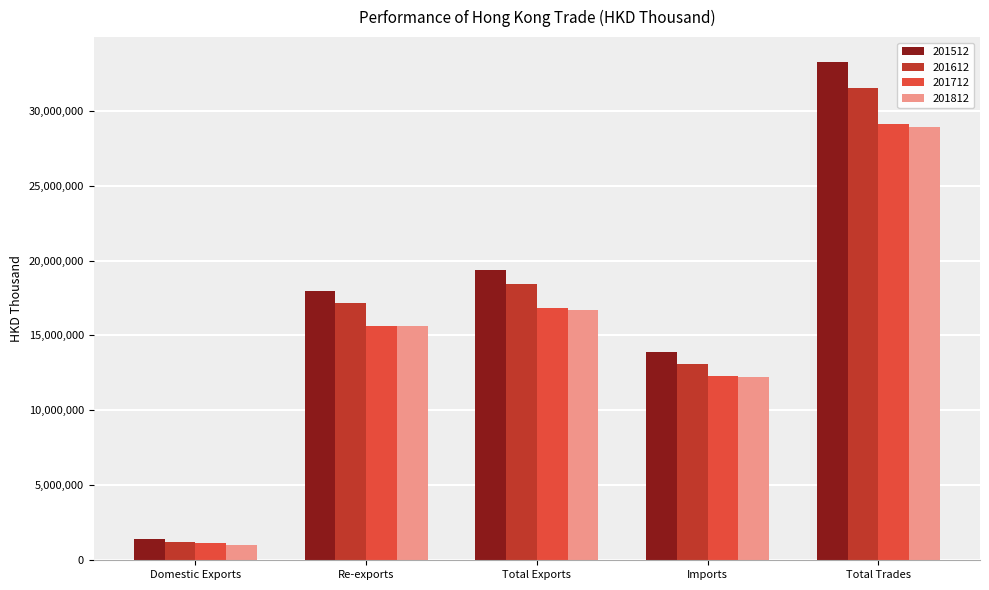

What position from the left is Total Trades?

5